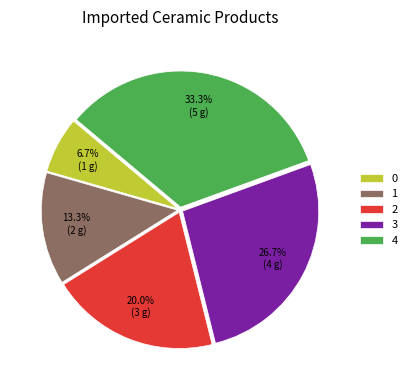

What is the largest slice in the pie chart?

4